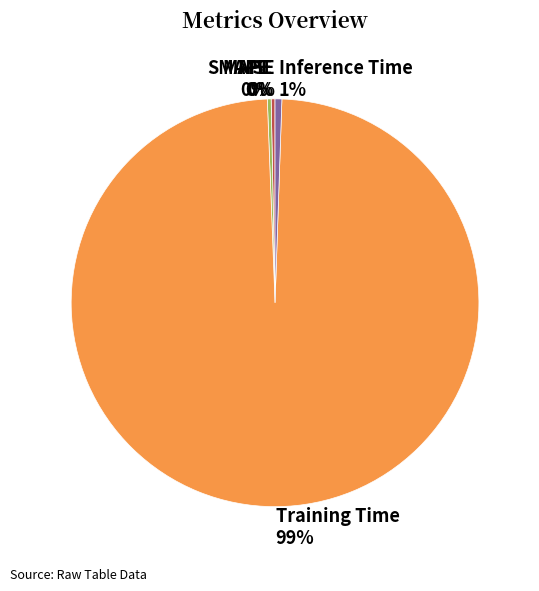

Which slice represents more than half of the pie?

Training Time